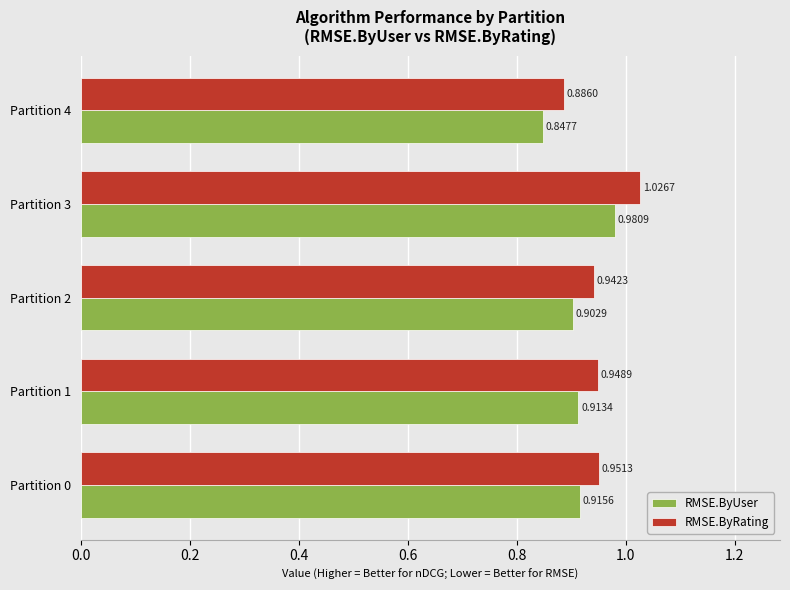

At which category does the chart reach its peak across all series?

Partition 3